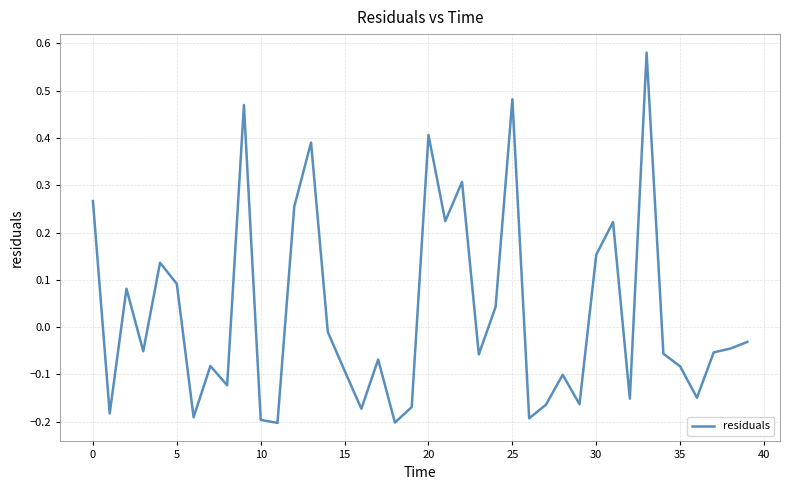

What is the difference between the maximum and minimum values?

0.8